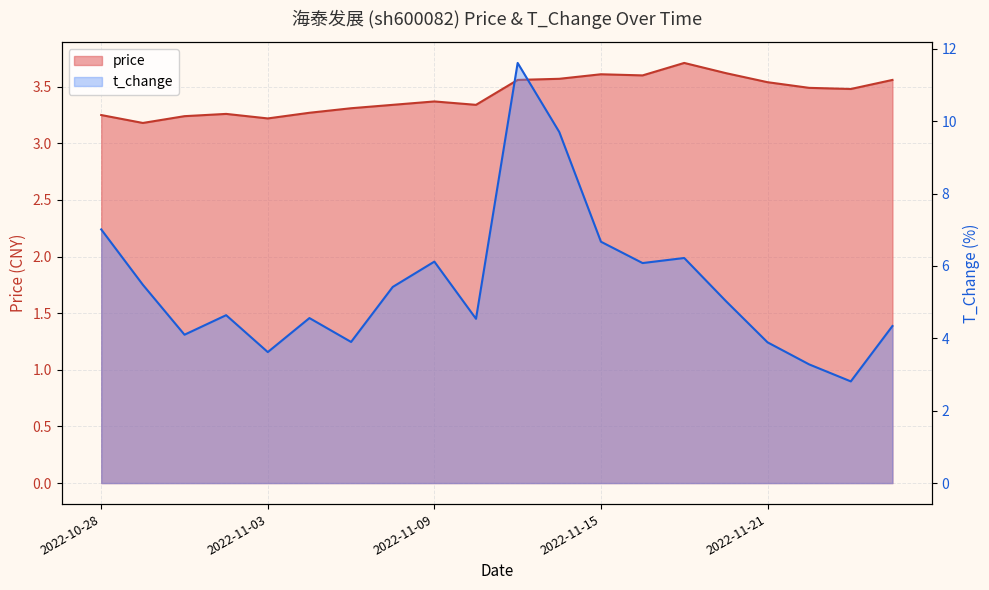

What is the approximate value of t_change at 2022-11-21?

3.9